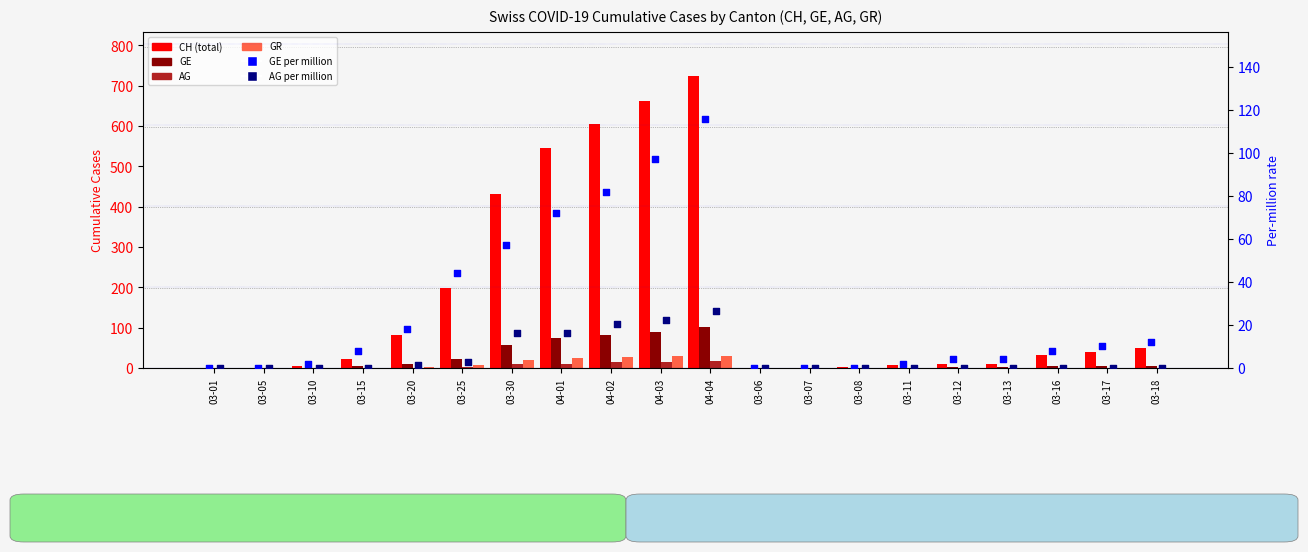

At which category is the sum across all series the highest?

04-04